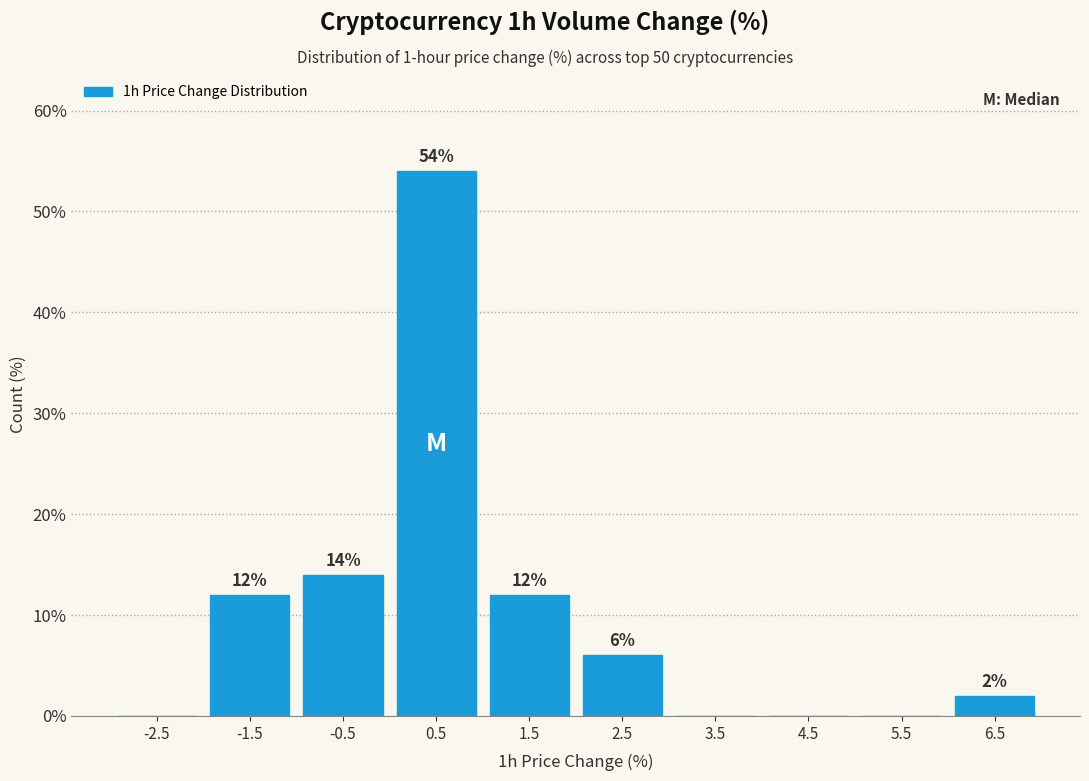

Over which range of the x-axis is the bar tallest?

0 to 1